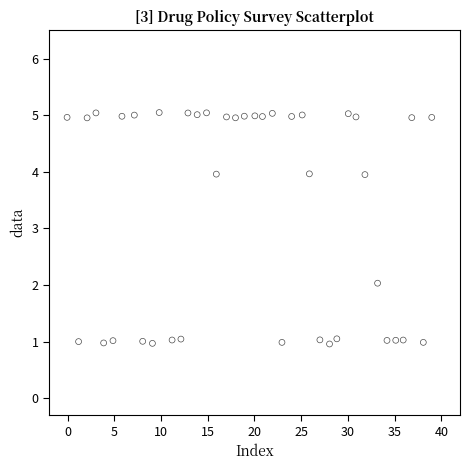

What is the range of Y values (max minus min)?

4.1